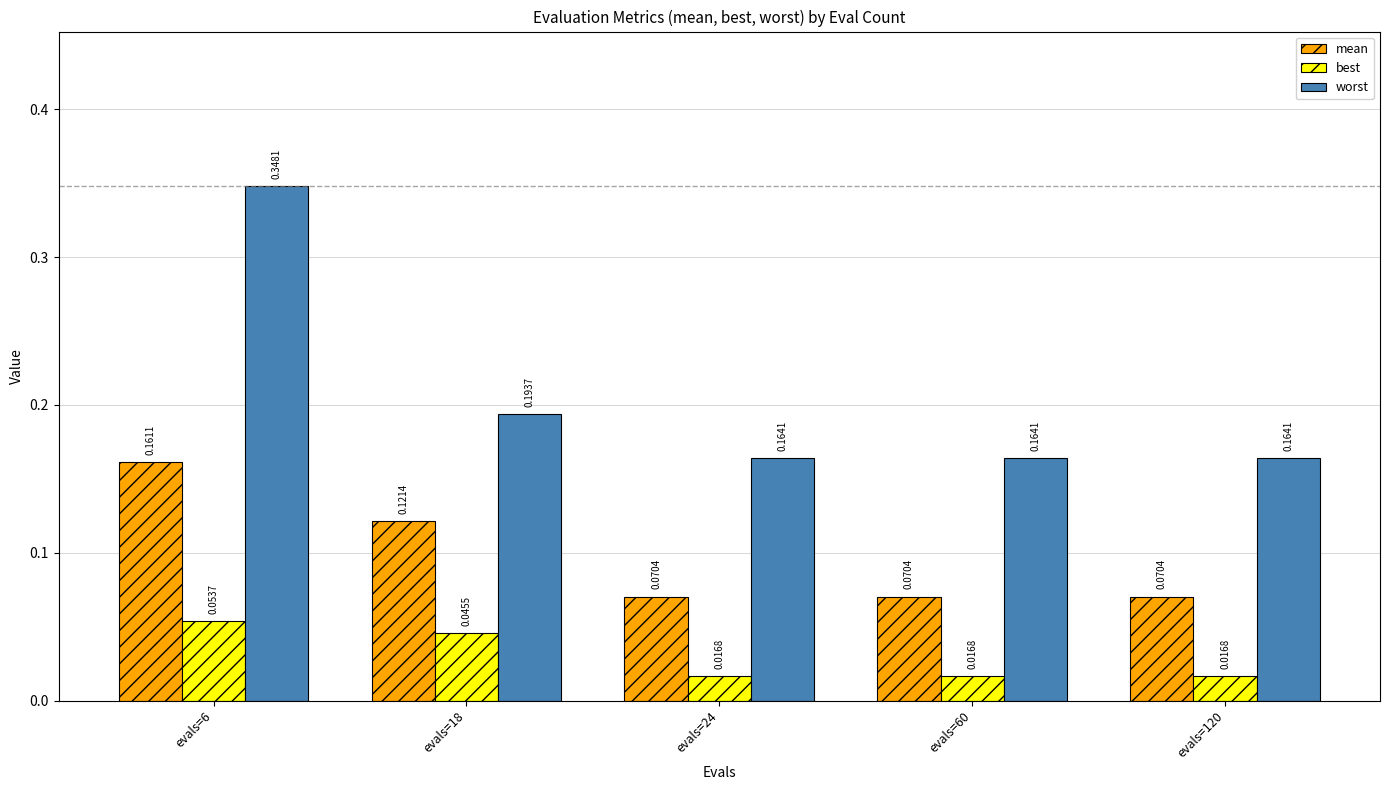

List the series in order of their peak value, lowest first.

best, mean, worst